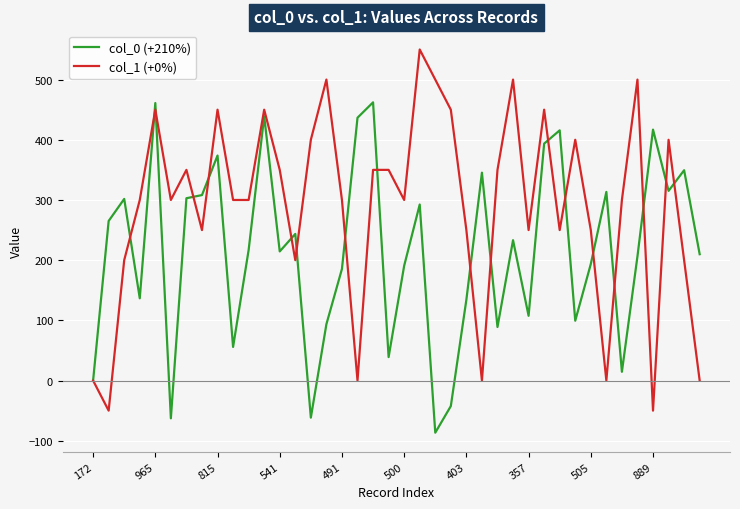

How many lines are shown in the chart?

2